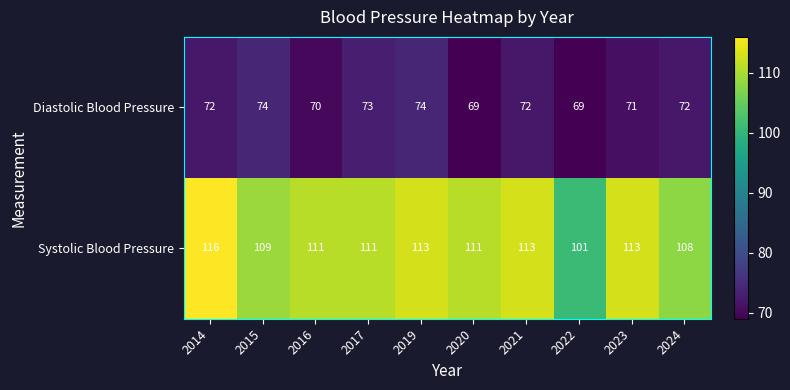

The Systolic Blood Pressure series shows 109 at 2015. True or false?

True